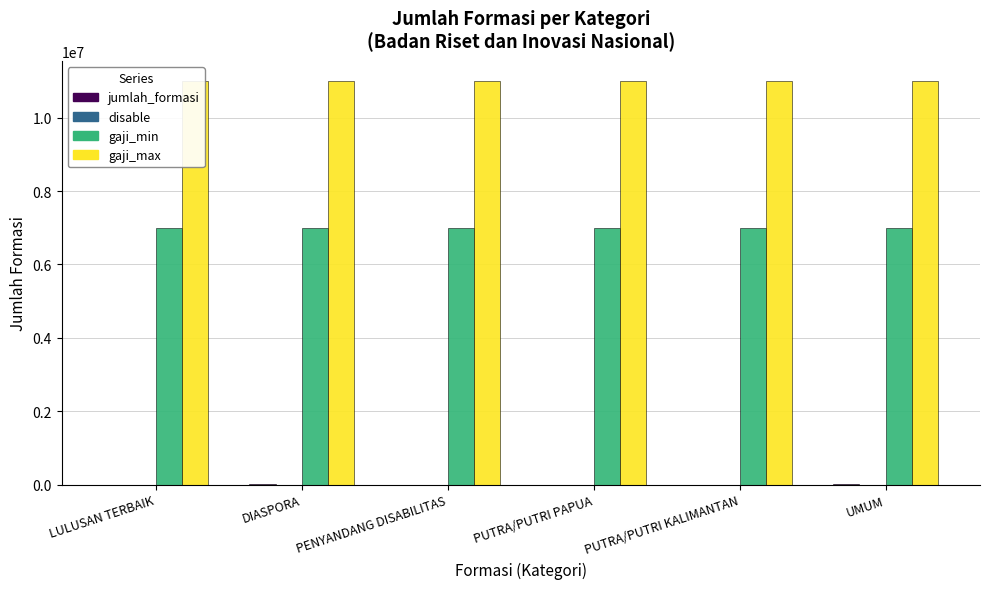

What is the greatest value displayed?

11000000